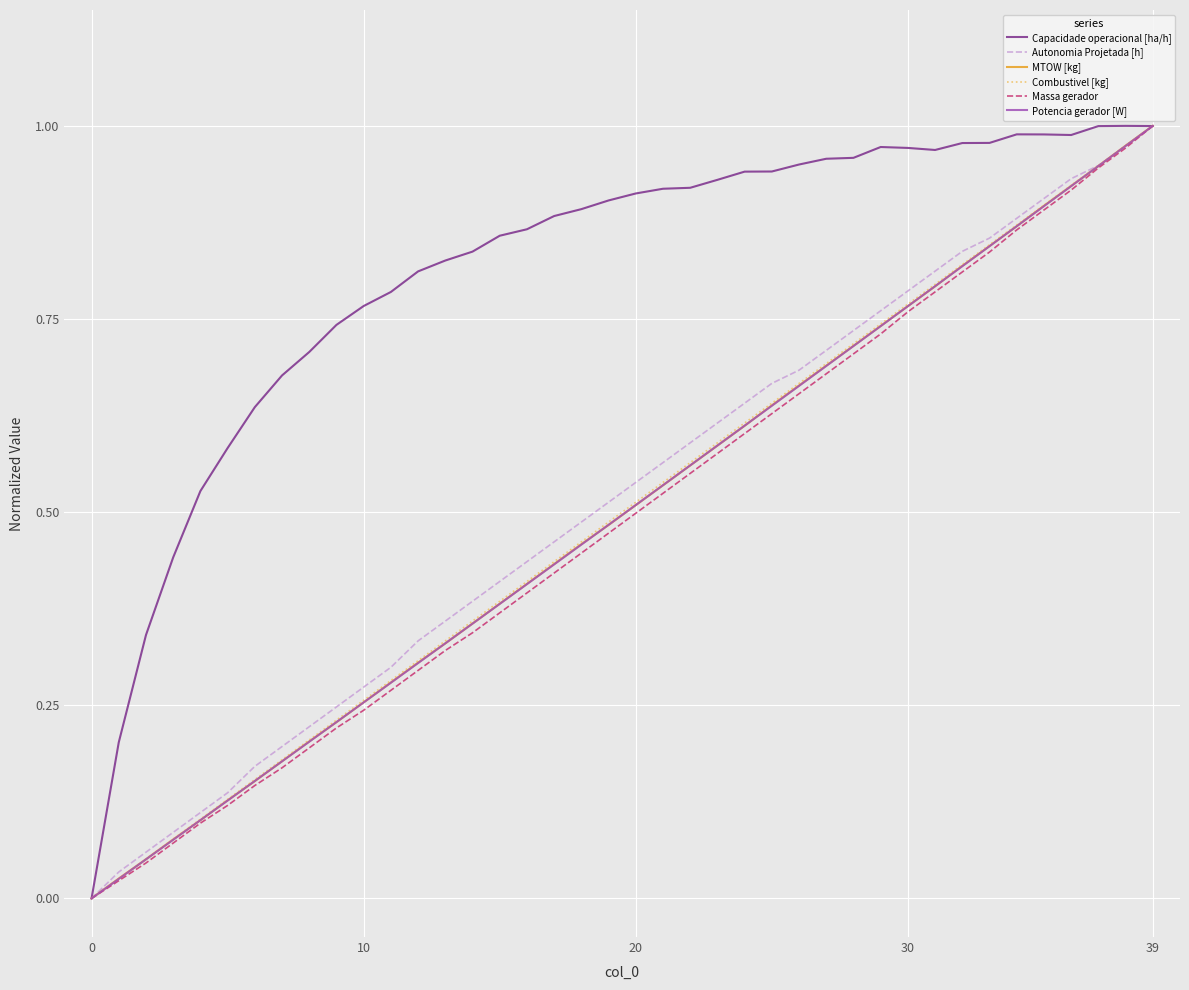

Which series has the largest total across all categories?

Capacidade operacional [ha/h]